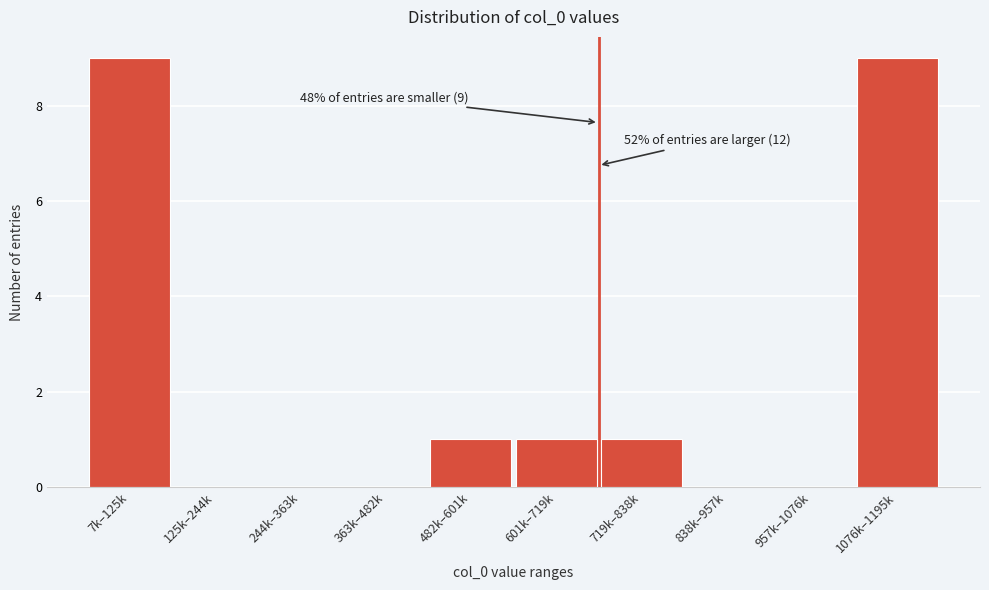

Reading right to left, list all the values displayed in this chart.

1076k–1195k=9	957k–1076k=0	838k–957k=0	719k–838k=1	601k–719k=1	482k–601k=1	363k–482k=0	244k–363k=0	125k–244k=0	7k–125k=9